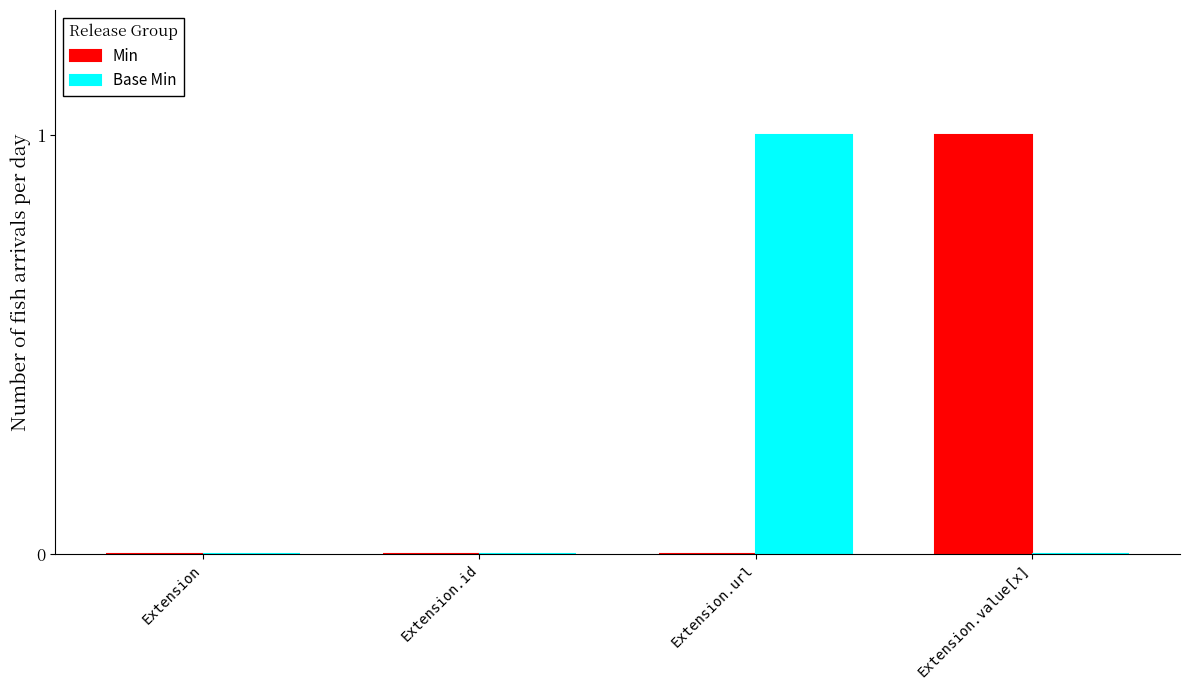

How many series are shown in this chart?

2